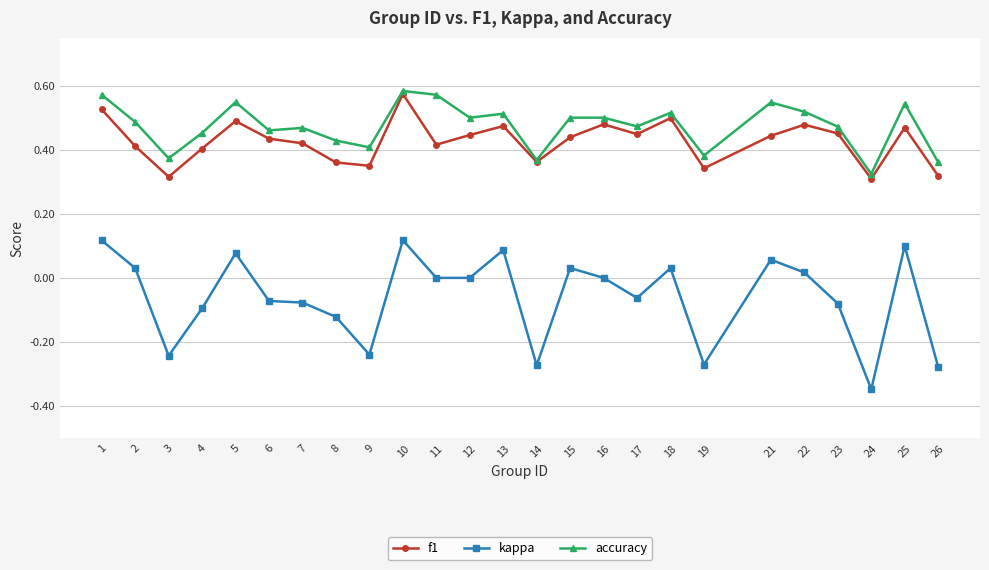

The kappa series shows -0.2 at 8. True or false?

False